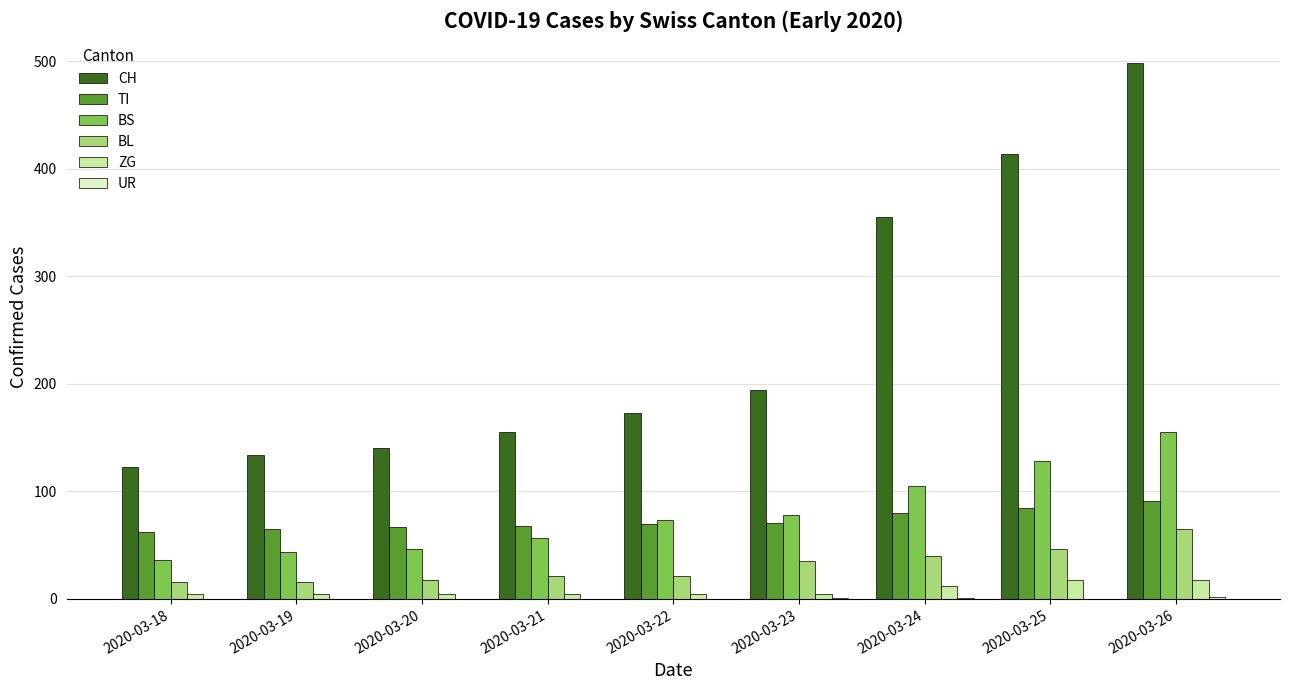

How many groups of bars are there?

9